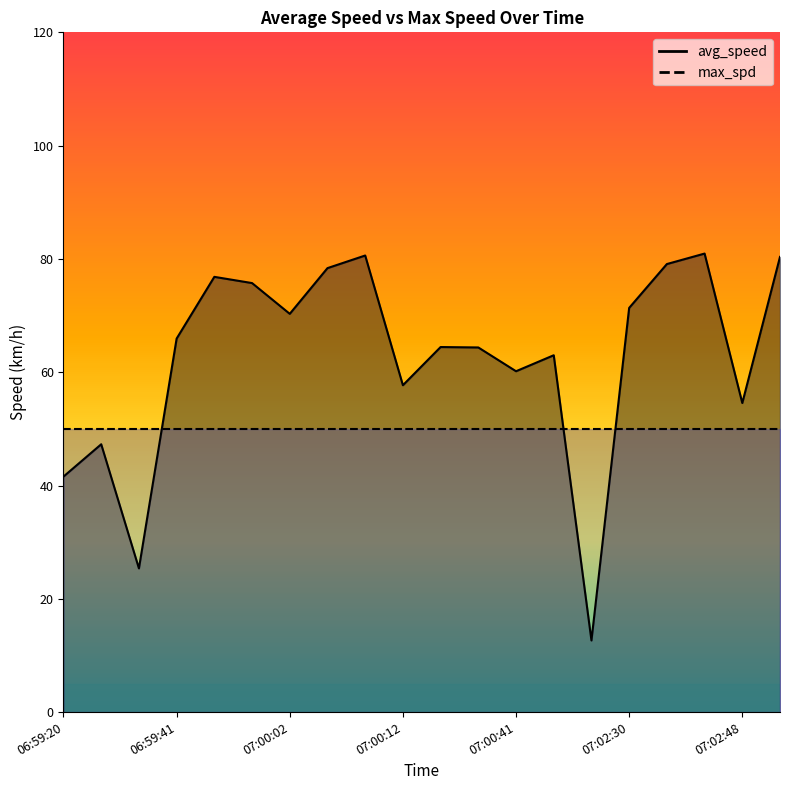

List the labels in order of value, largest first.

07:02:44, 07:00:09, 07:03:02, 07:02:38, 07:00:06, 06:59:51, 06:59:53, 07:02:30, 07:00:02, 06:59:41, 07:00:23, 07:00:35, 07:00:51, 07:00:41, 07:00:12, 07:02:48, 06:59:29, 06:59:20, 06:59:35, 07:00:56